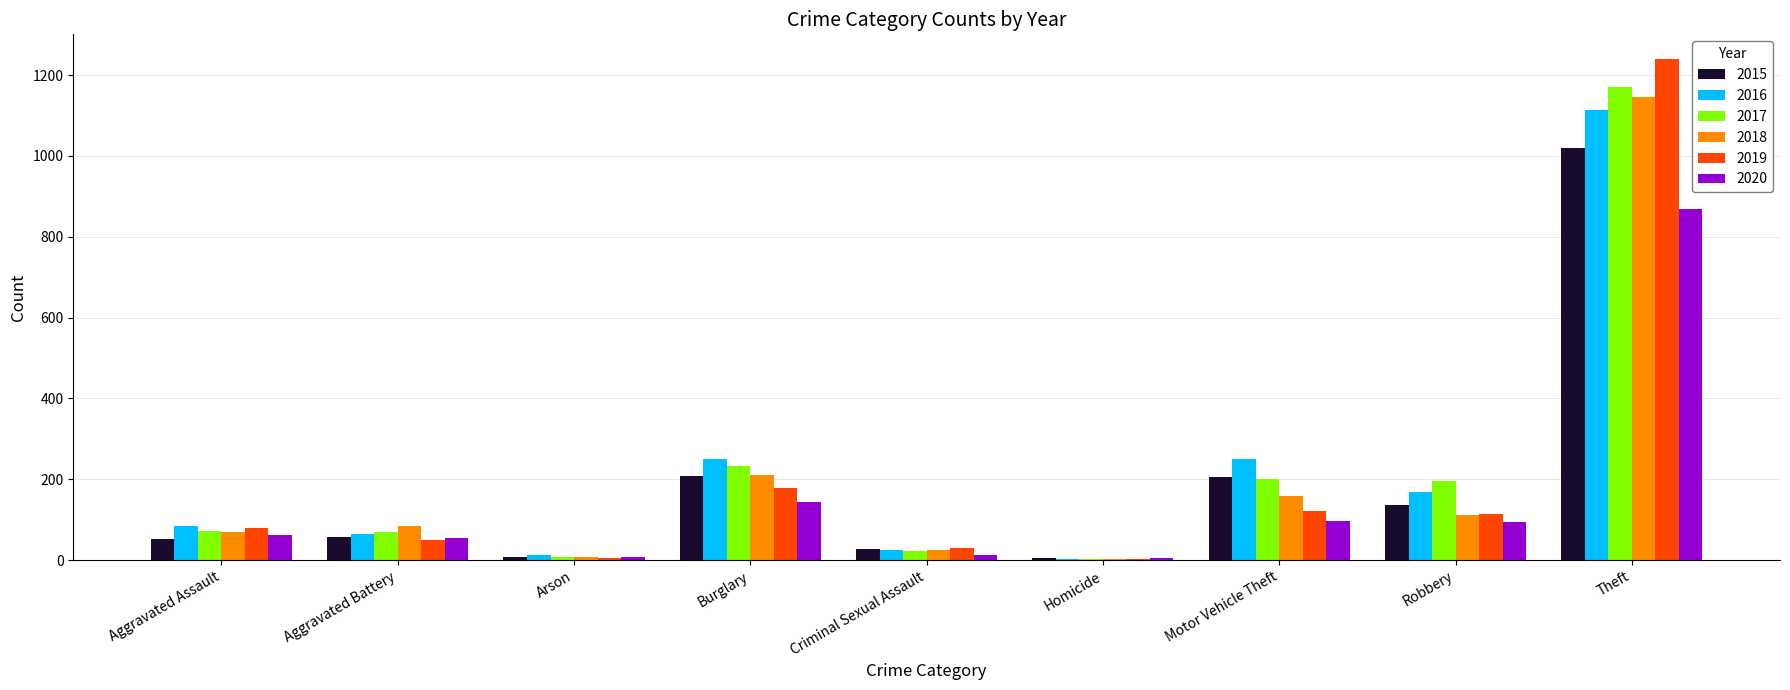

Where is 2020 nearest to the value 437?

Burglary